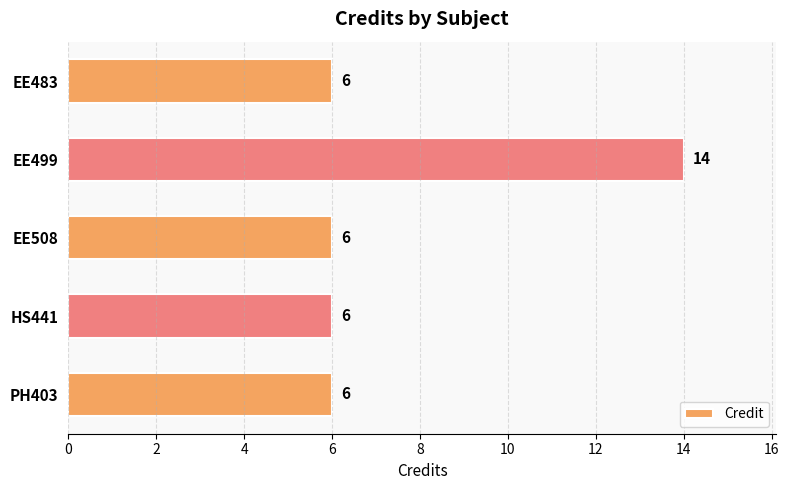

Reading bottom to top, what are all the values shown in this chart?

6	6	6	14	6